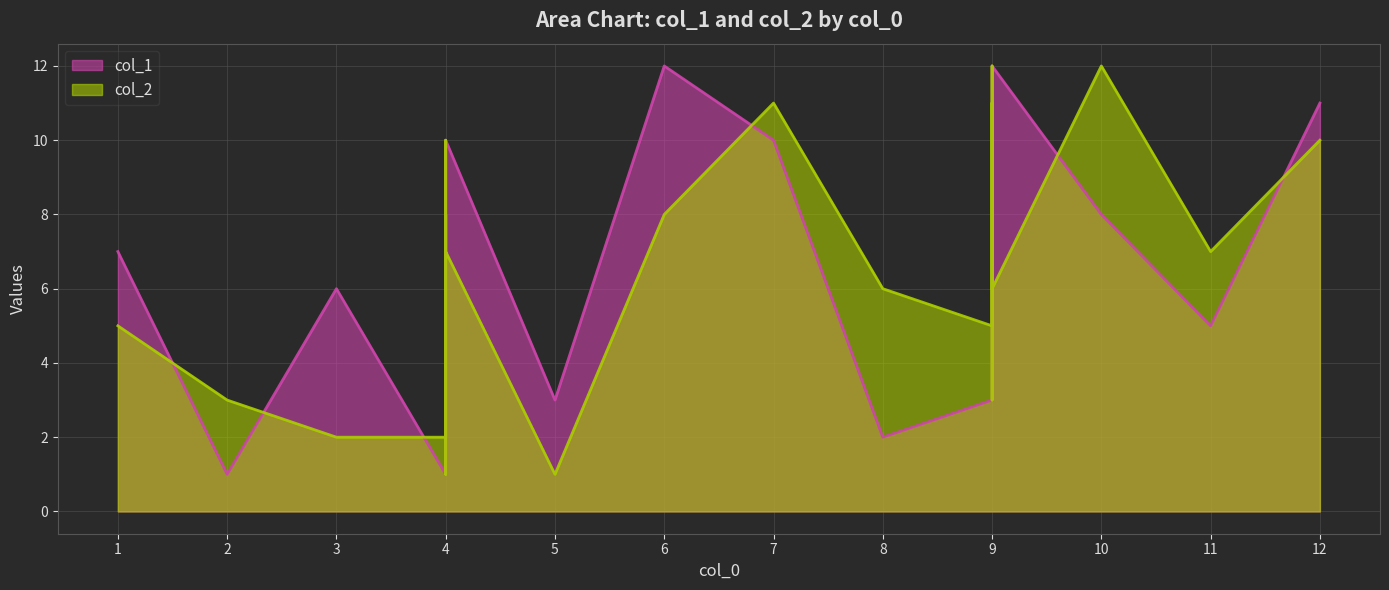

Reading left to right, list all the values displayed in this chart.

col_1: 1=7	2=1	3=6	4=1	4=2	4=7	4=8	4=10	5=3	6=12	7=10	8=2	9=3	9=5	9=6	9=11	9=12	10=8	11=5	12=11
col_2: 1=5	2=3	3=2	4=2	4=8	4=1	4=10	4=7	5=1	6=8	7=11	8=6	9=5	9=11	9=3	9=12	9=6	10=12	11=7	12=10